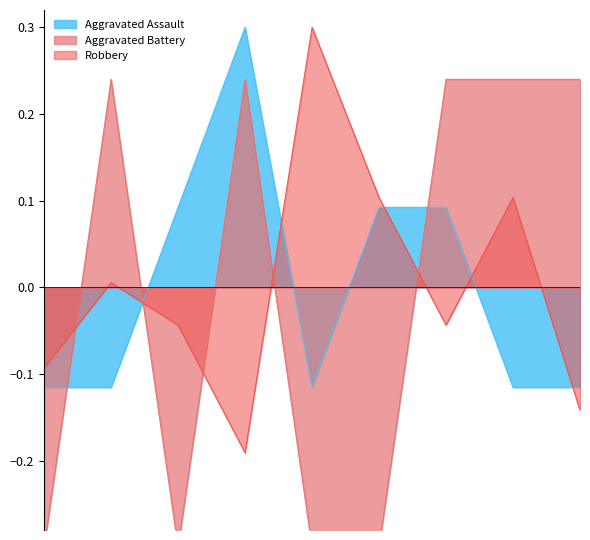

The value of Aggravated Assault at 2022 is -0.2. True or false?

False